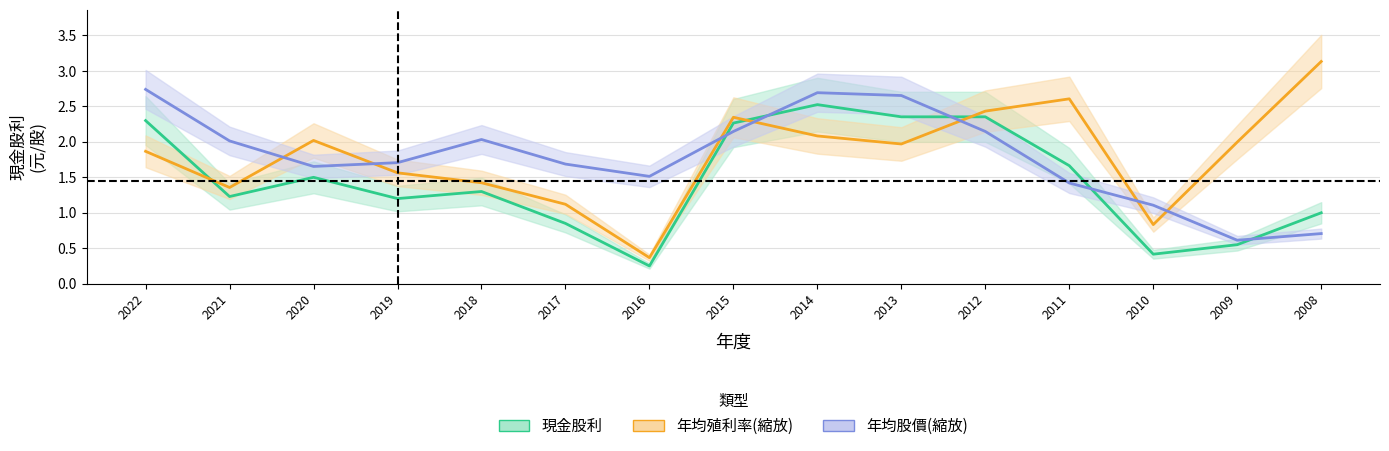

What is the sum of the 年均殖利率/3 values at 2020 and 2019?

3.6